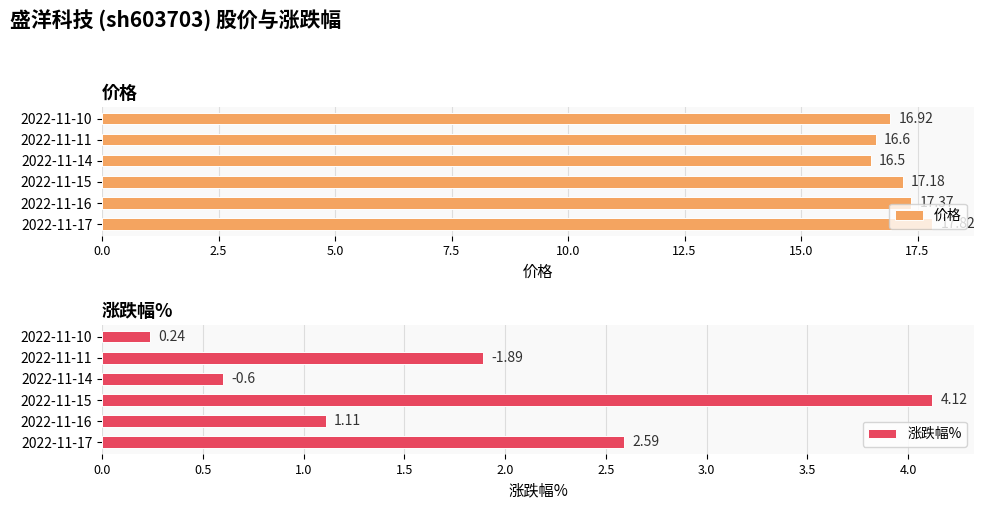

What is the difference between the maximum and minimum values in the 价格 series?

1.3